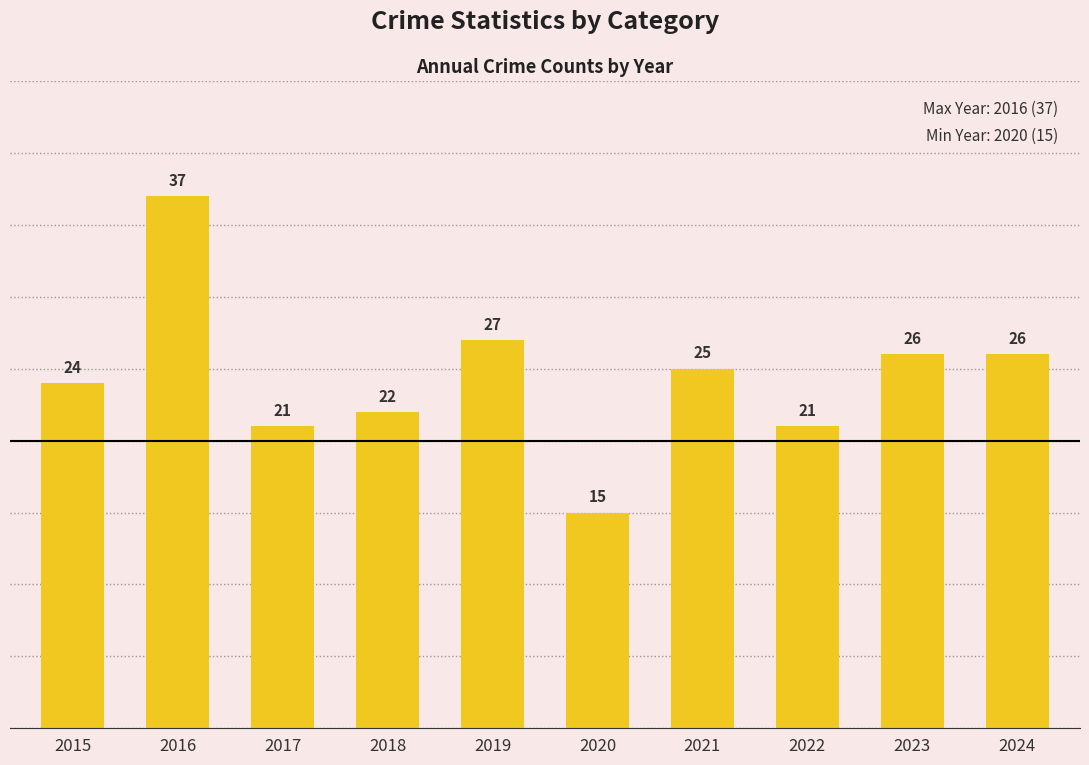

Reading left to right, transcribe all the data shown in this chart.

24	37	21	22	27	15	25	21	26	26